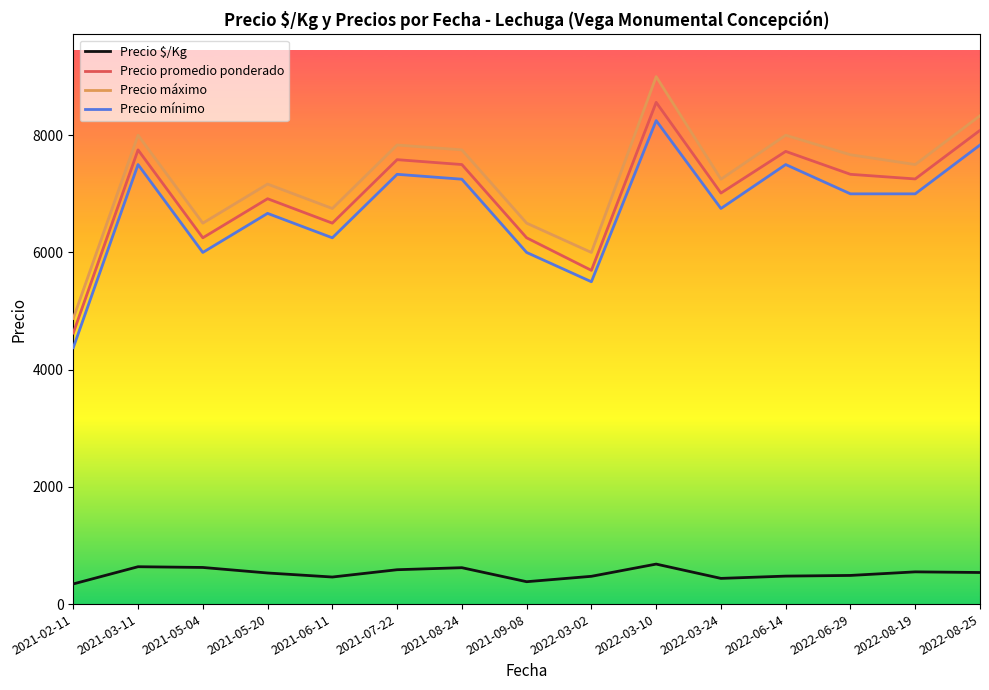

Which series has the largest total across all categories?

Precio máximo